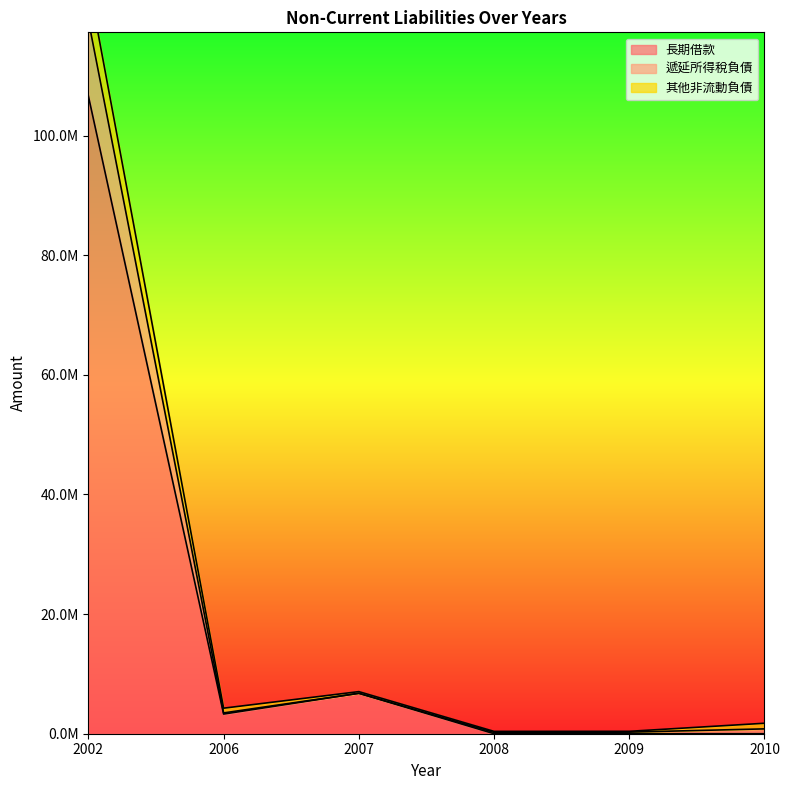

What is the difference between the highest and lowest values at 2007?

276917